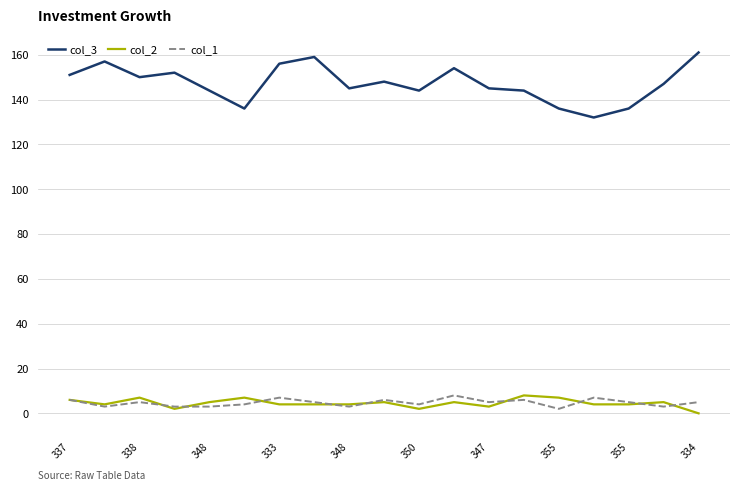

Which series has the largest range (max minus min)?

col_3